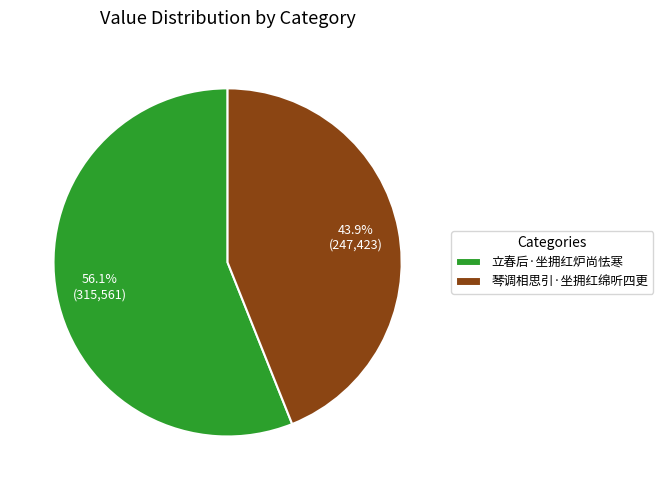

The 琴调相思引·坐拥红绵听四更 slice represents 53% of the pie. True or false?

False